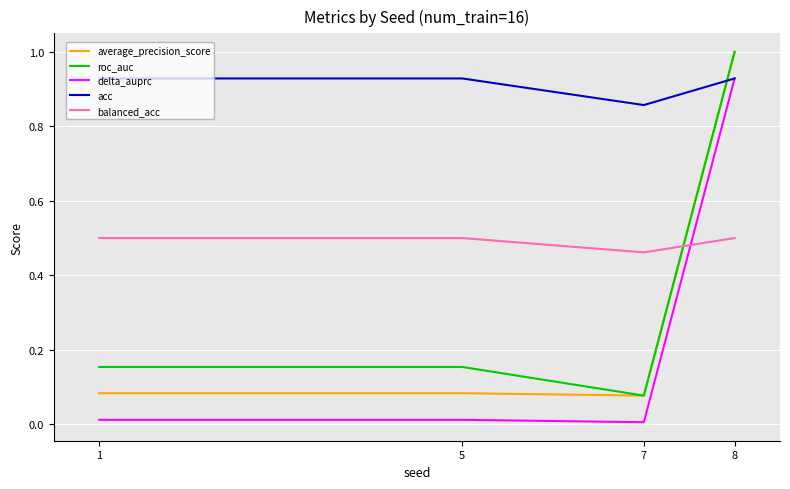

At which category is the sum across all series the highest?

8